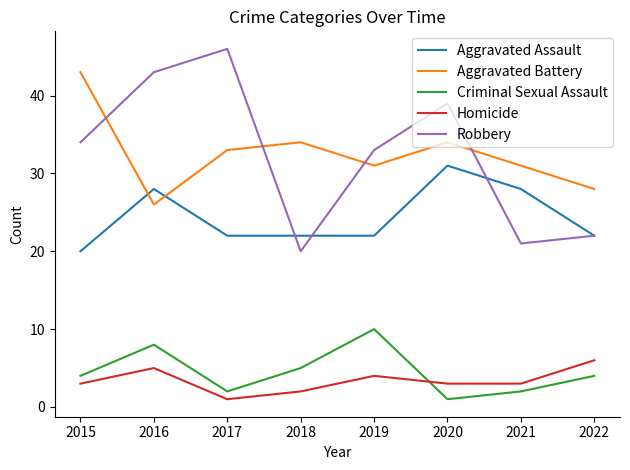

True or false: Homicide and Aggravated Battery intersect in this chart.

False